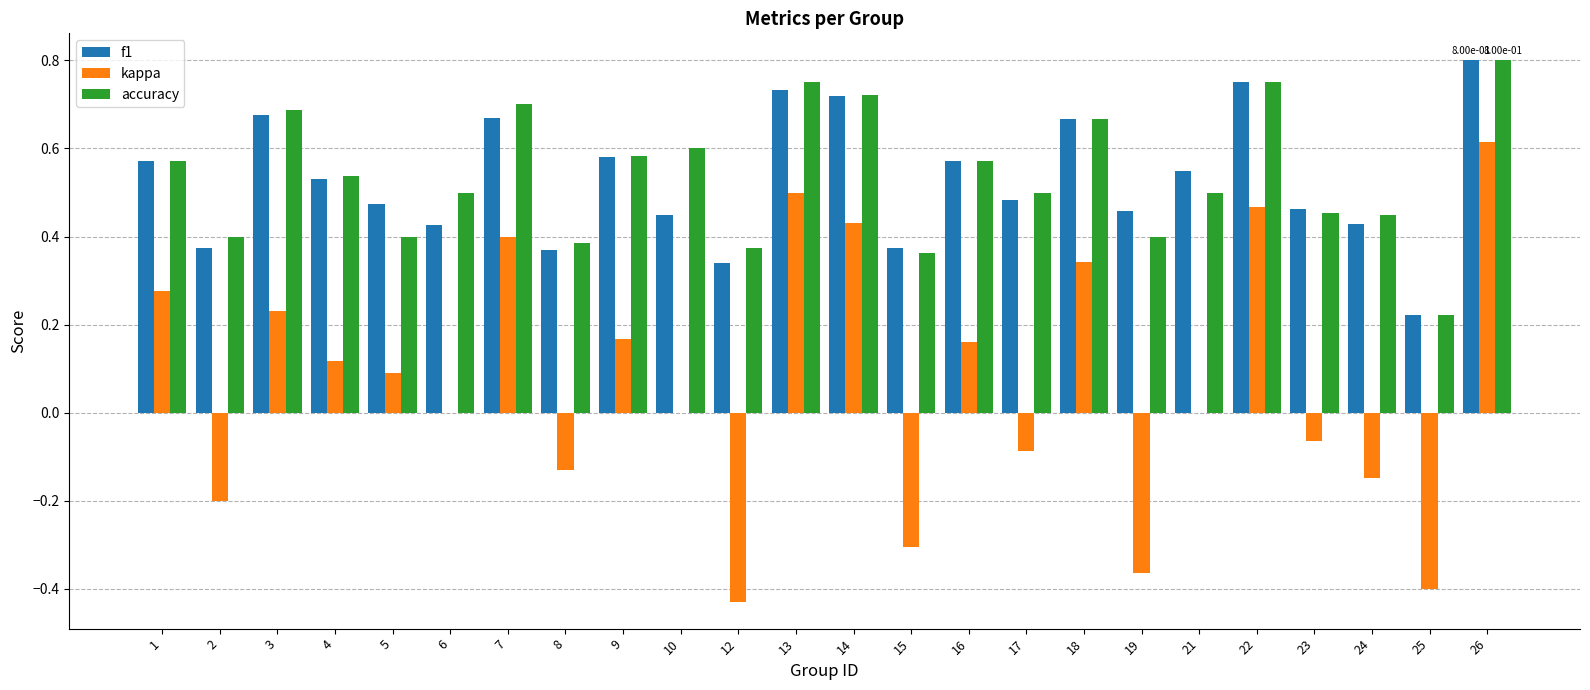

What is the total value across all series at 4?

1.2